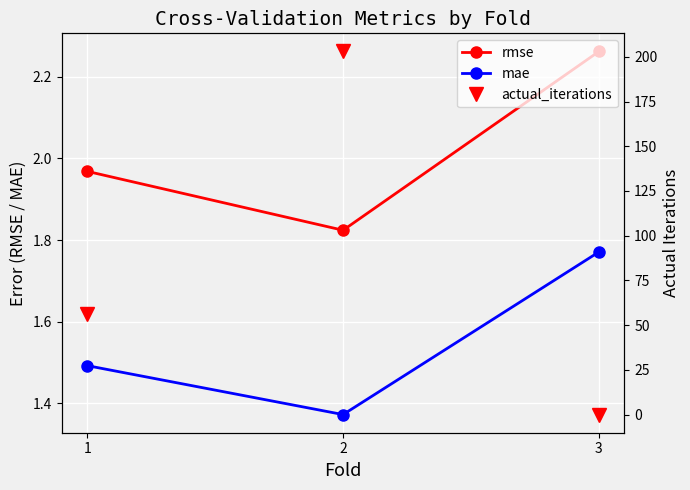

What is the sum of all mae values?

4.6